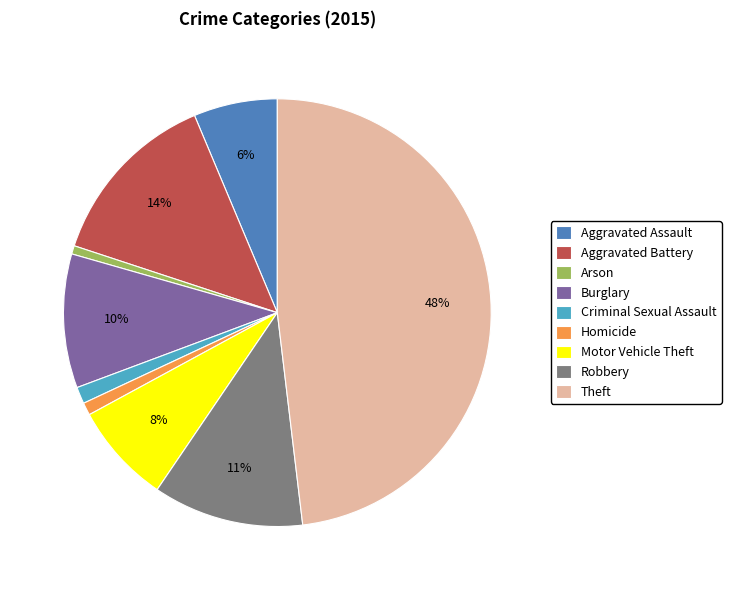

Does Theft account for over 50% of the chart?

No